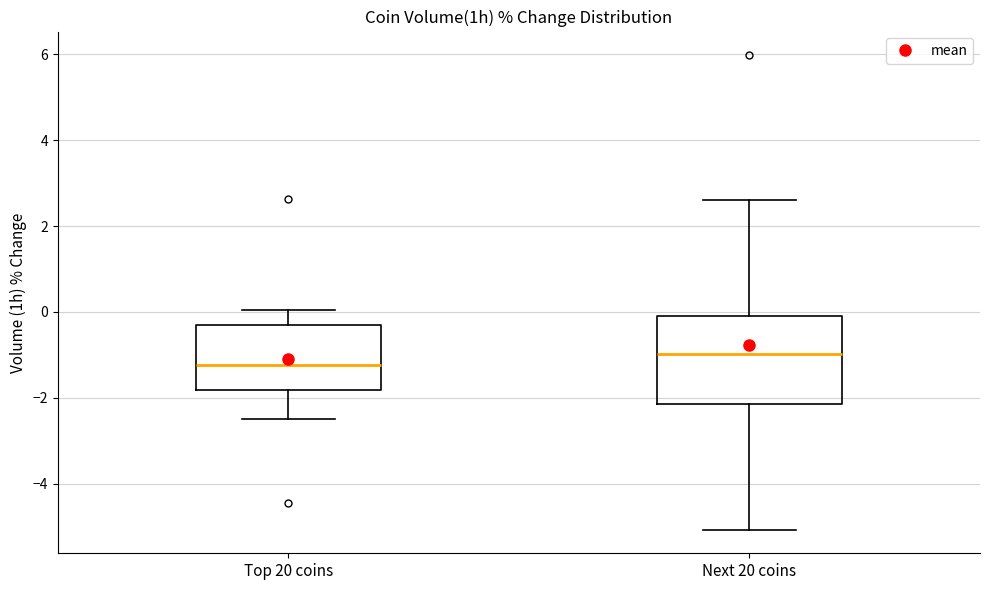

Reading left to right, read every box against the y-axis: the position of its median line, the range the box covers, and the ends of its whiskers. The values are not printed on the chart, so give them approximately, as read against the axis.

Top 20 coins: median -1.2, box -1.8 to -0.4, whiskers -2.4 to 0.0
Next 20 coins: median -1.0, box -2.2 to 0.0, whiskers -5.0 to 2.6